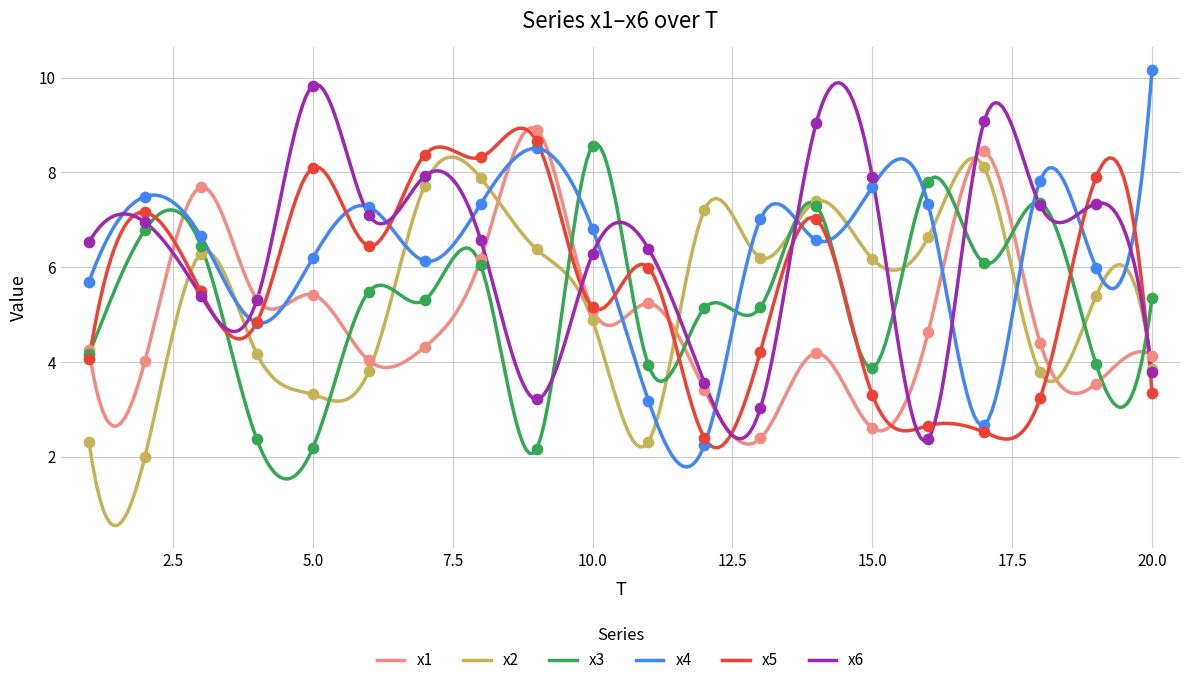

At which category is the sum across all series the highest?

8